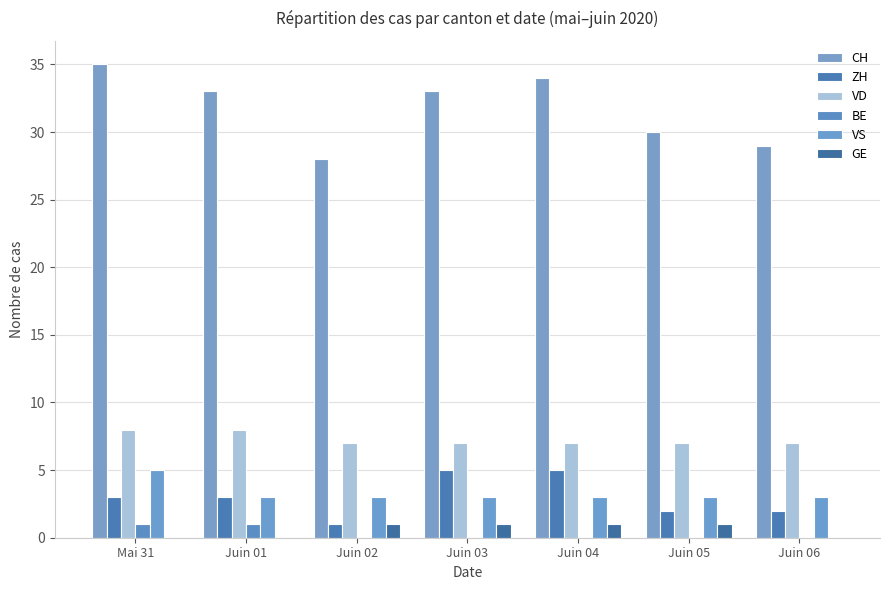

Rank the series at Mai 31 from highest to lowest value.

CH, VD, VS, ZH, BE, GE